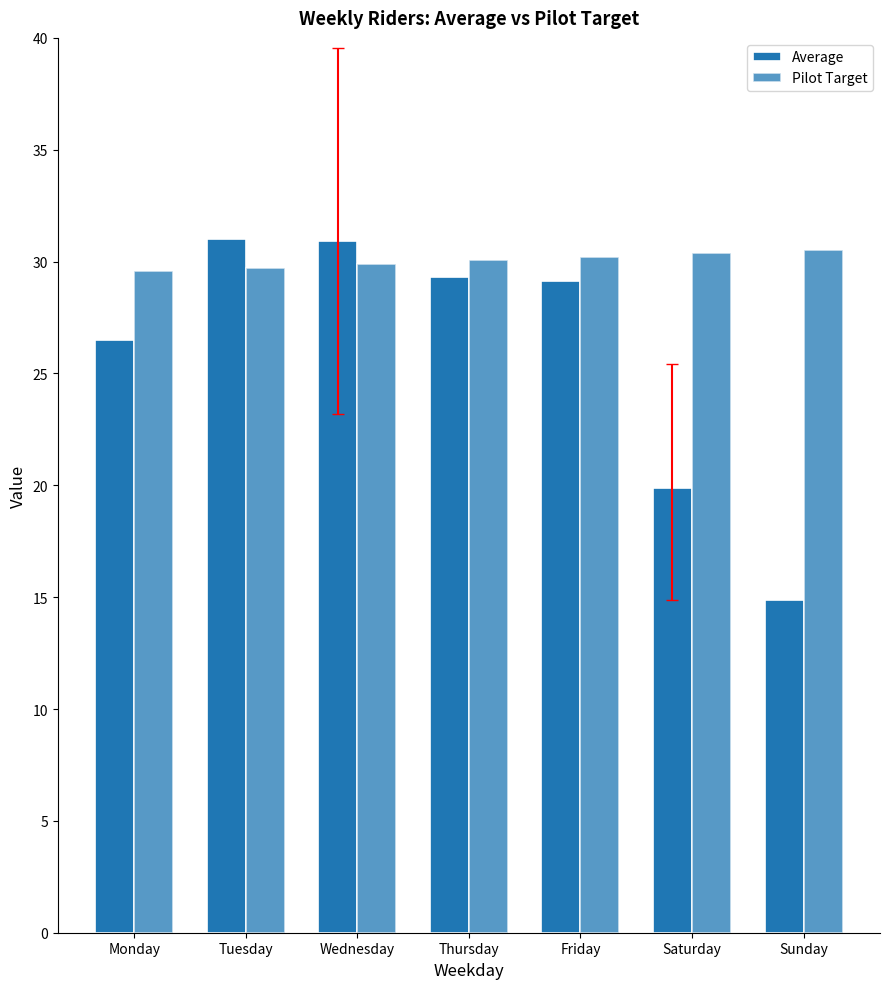

The value of Average at Monday is 16.2. True or false?

False